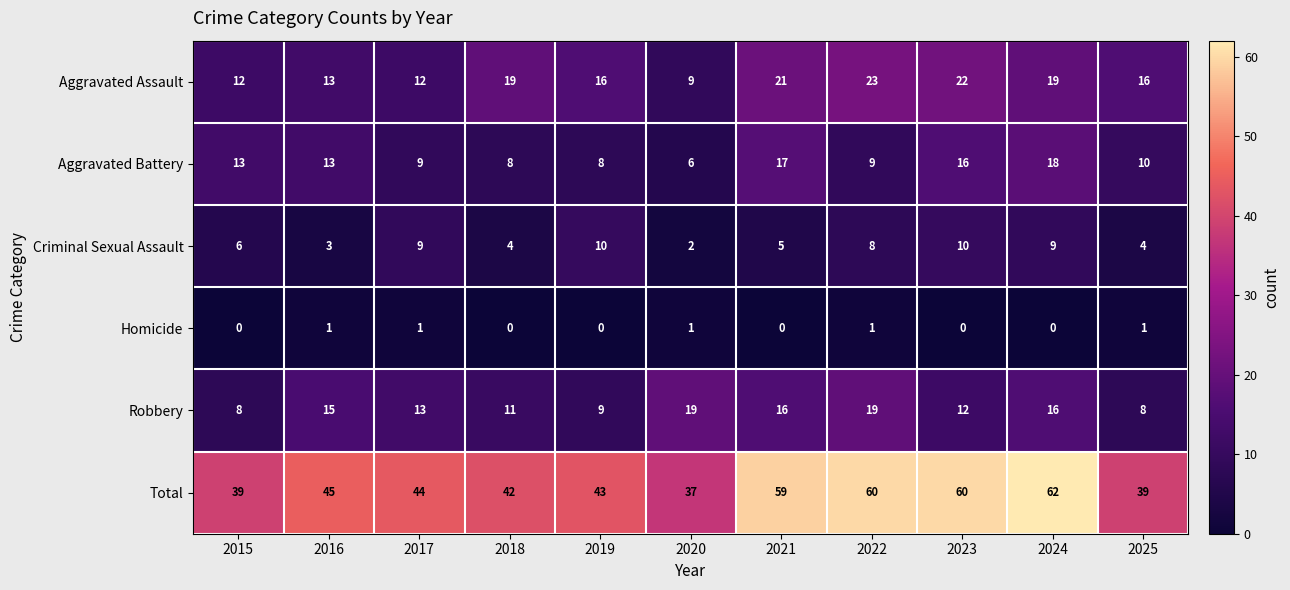

What is the total value across all series at 2022?

120